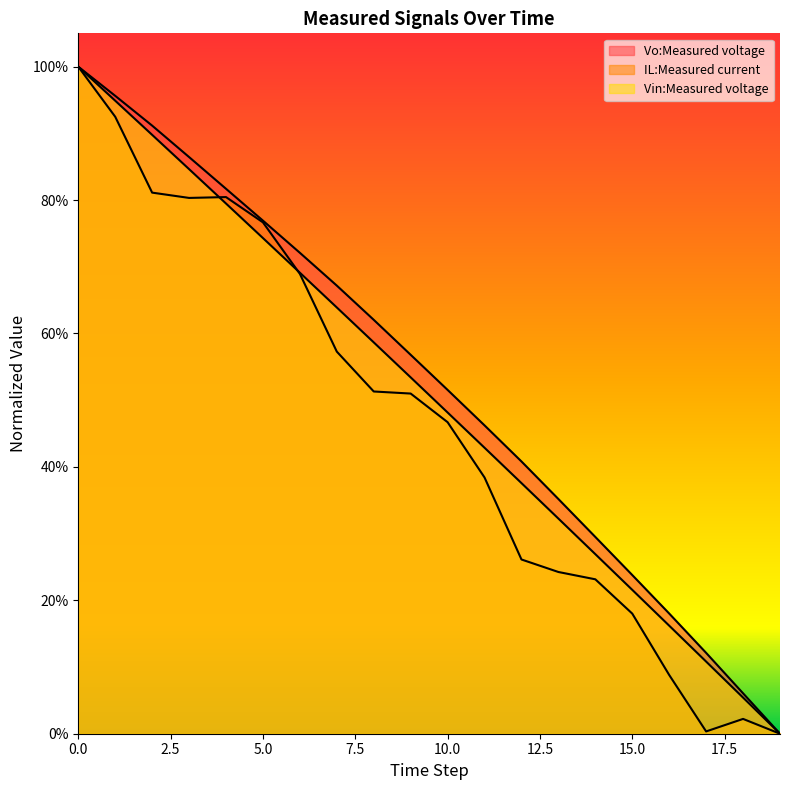

What are all the series names shown in the legend?

Vo:Measured voltage, IL:Measured current, Vin:Measured voltage